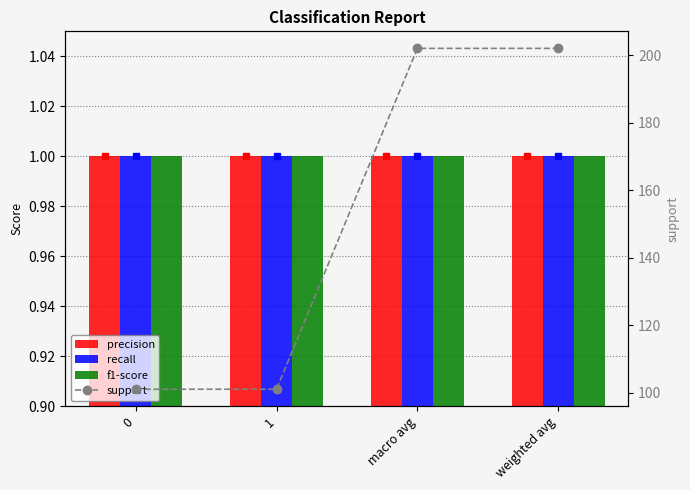

Reading left to right, transcribe all the data shown in this chart.

precision: 1	1	1	1
recall: 1	1	1	1
f1-score: 1	1	1	1
support: 101	101	202	202